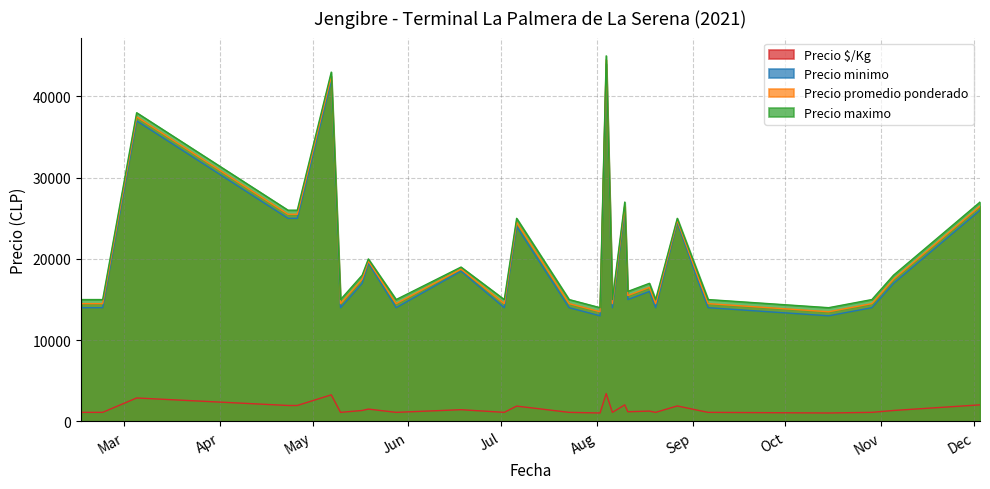

What is the difference between the maximum and second lowest values in the Precio maximo series?

31000